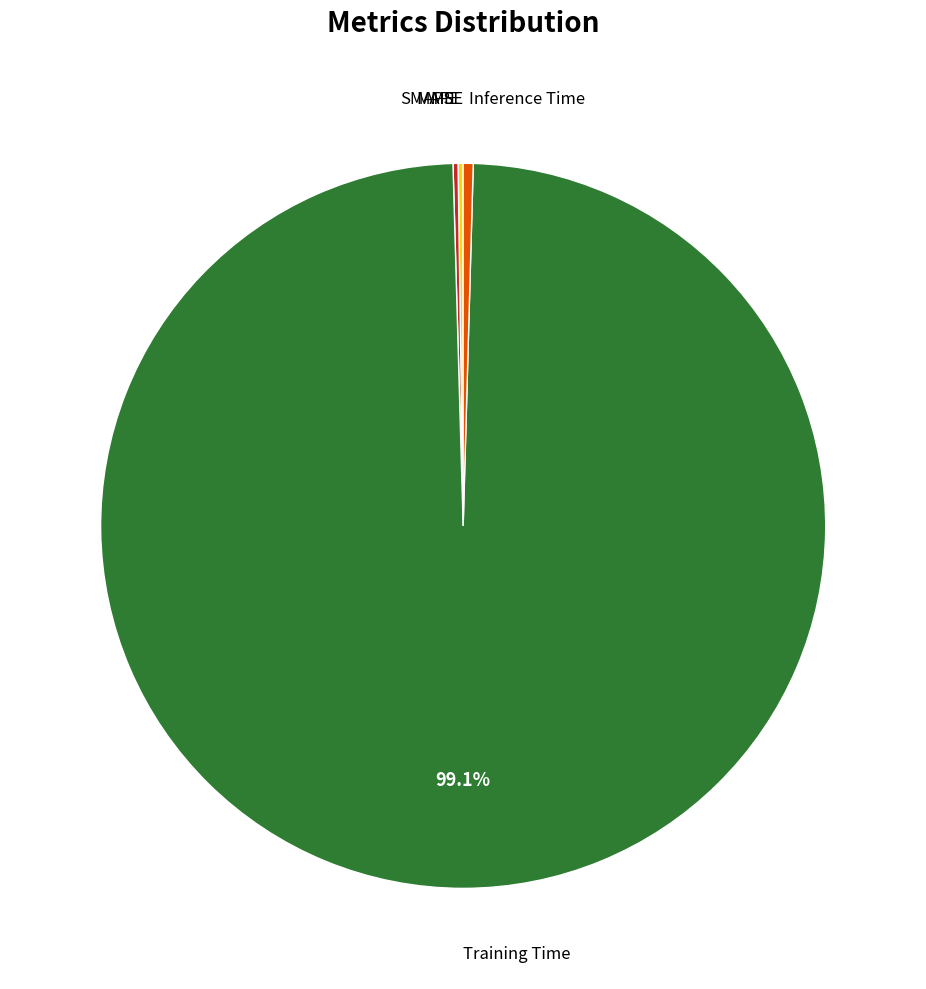

To the nearest percent, what is the combined percentage of Training Time and MSE?

99%